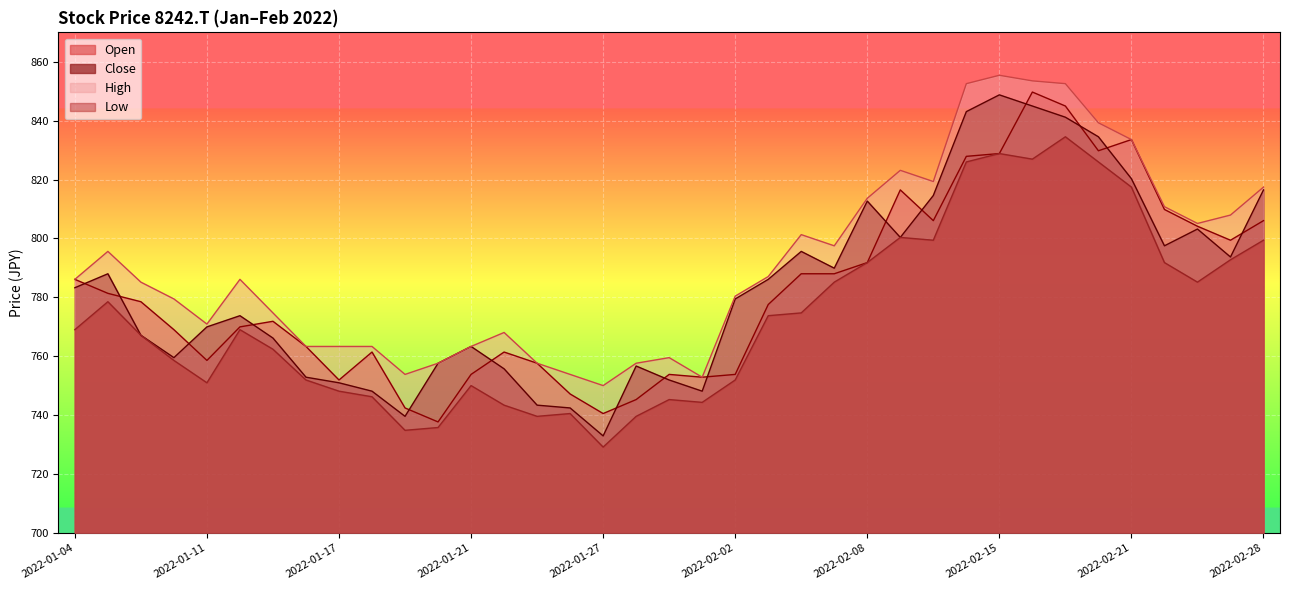

Is the value of High at 2022-02-14 greater than the value of Open at 2022-01-12?

Yes